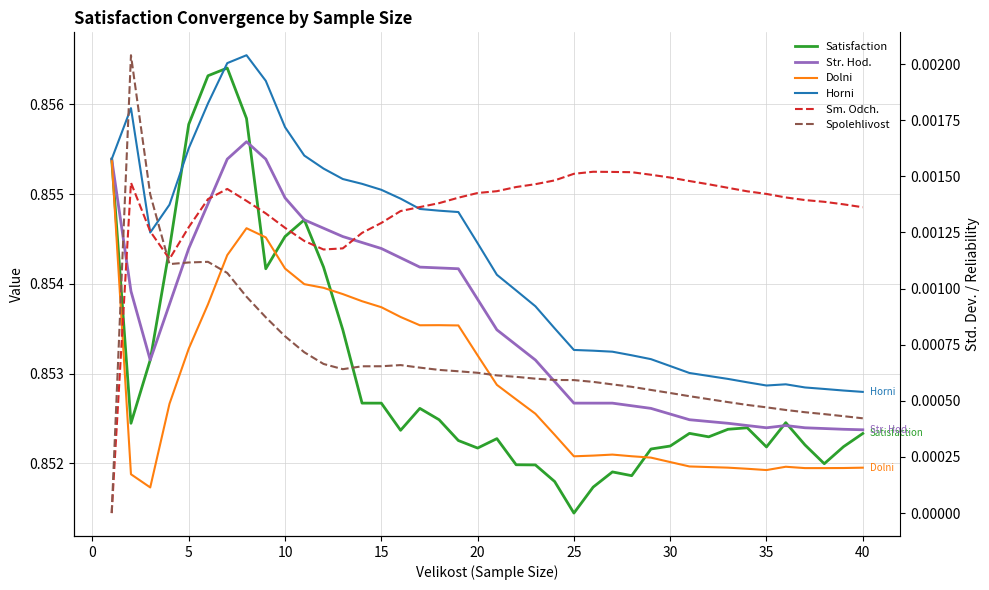

What are all the series names shown in the legend?

Satisfaction, Str. Hod., Dolni, Horni, Sm. Odch., Spolehlivost